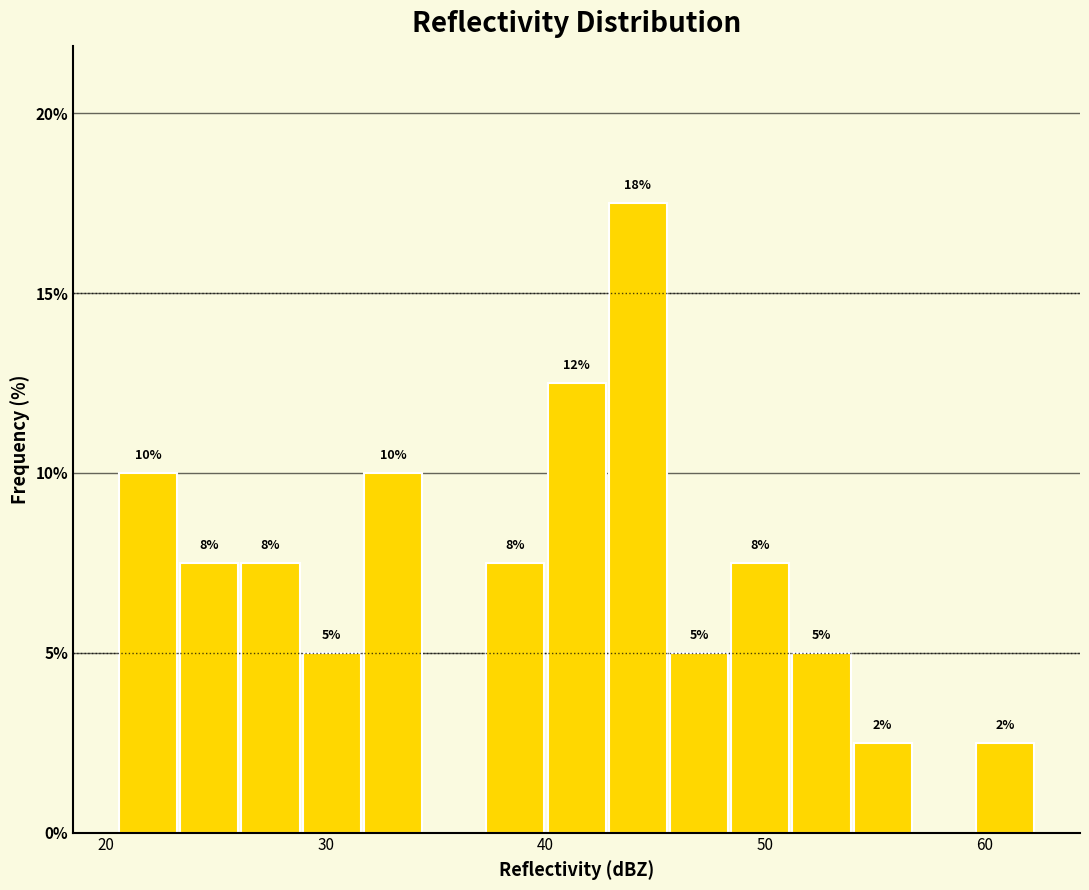

Around what value on the x-axis is the tallest bar? Give the approximate position of its centre, as read against the axis.

44